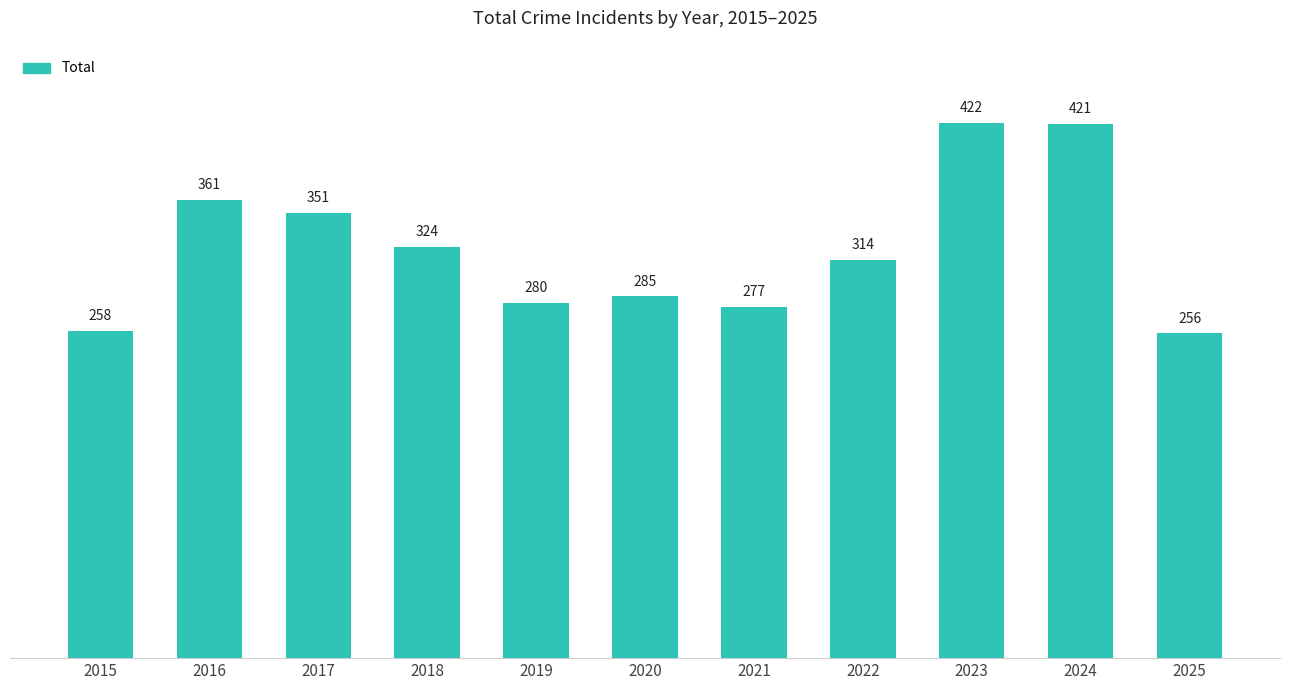

Reading left to right, transcribe all the data shown in this chart.

2015=258	2016=361	2017=351	2018=324	2019=280	2020=285	2021=277	2022=314	2023=422	2024=421	2025=256